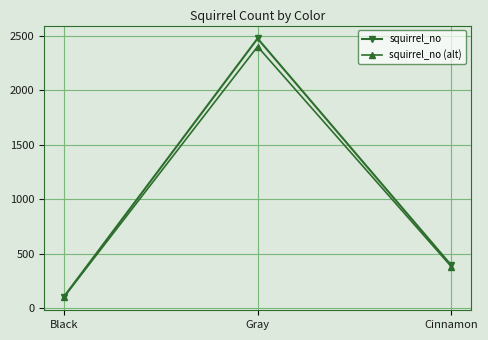

Which series has the largest range (max minus min)?

squirrel_no